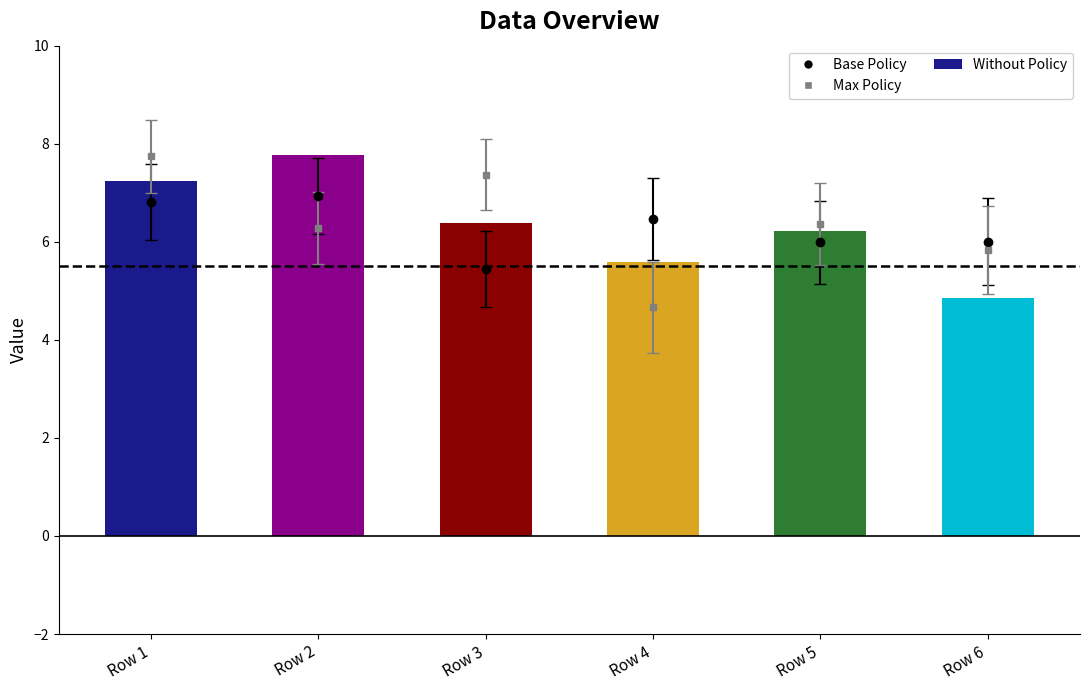

How many values in the Max Policy series are below 6?

2